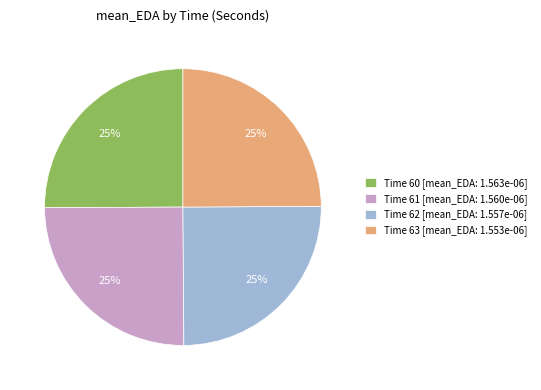

To the nearest percent, what is the average slice percentage?

25%